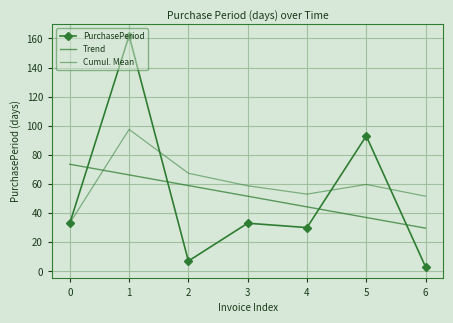

What are all the series names shown in the legend?

PurchasePeriod, Trend, Cumul. Mean